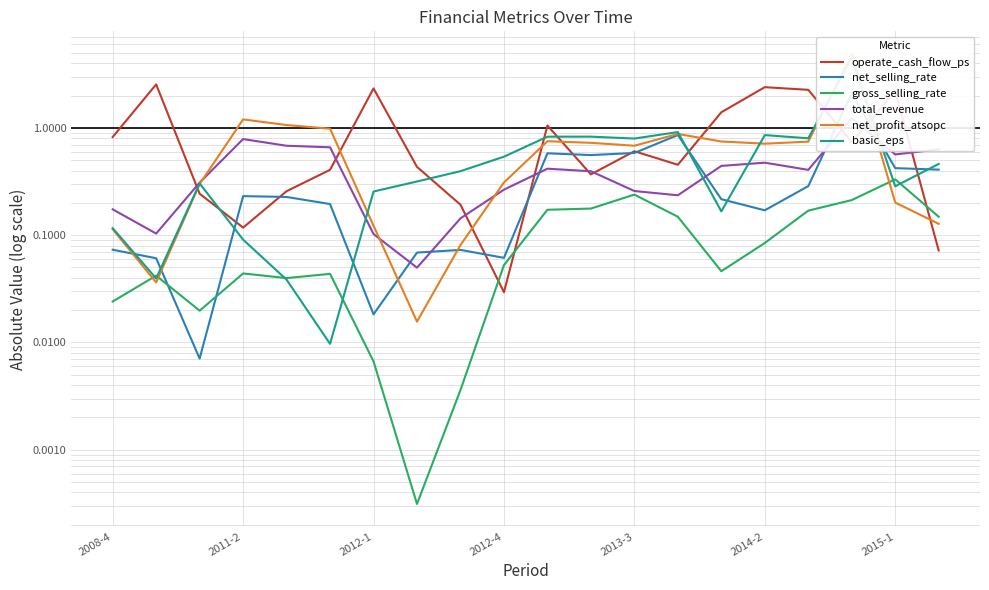

Does the chart have visible grid lines?

Yes